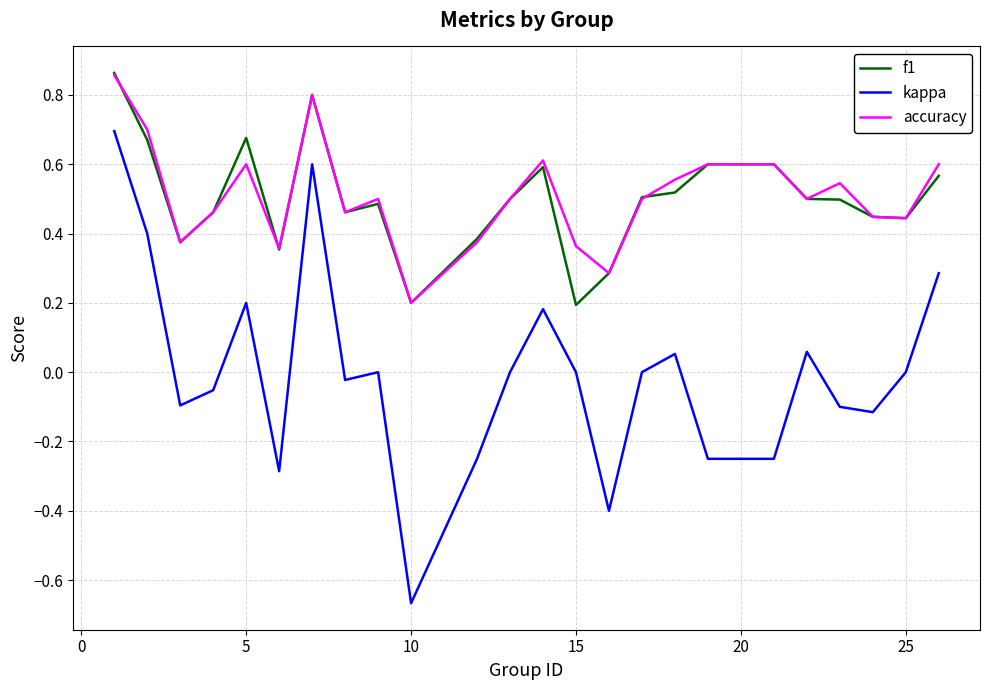

True or false: f1 and kappa intersect in this chart.

False